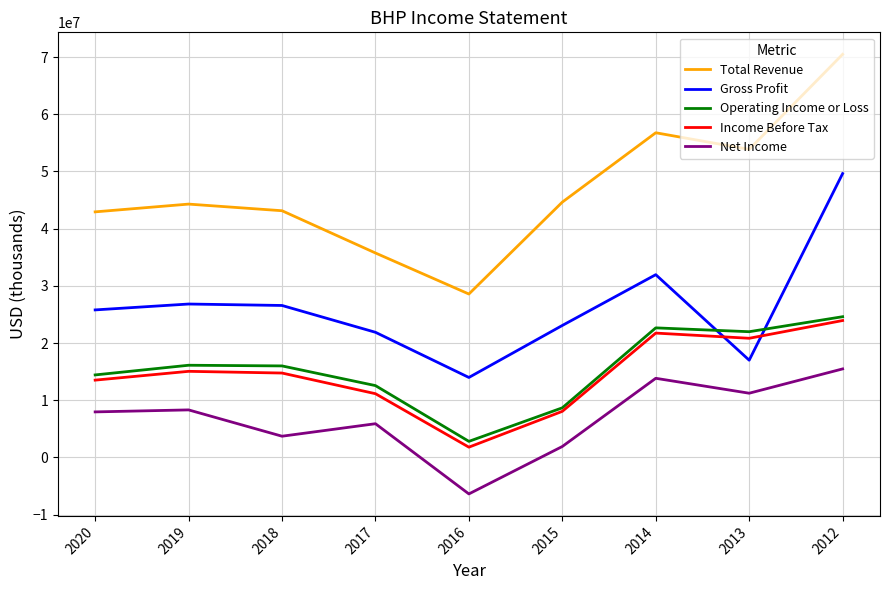

Which series has the widest spread of values?

Total Revenue